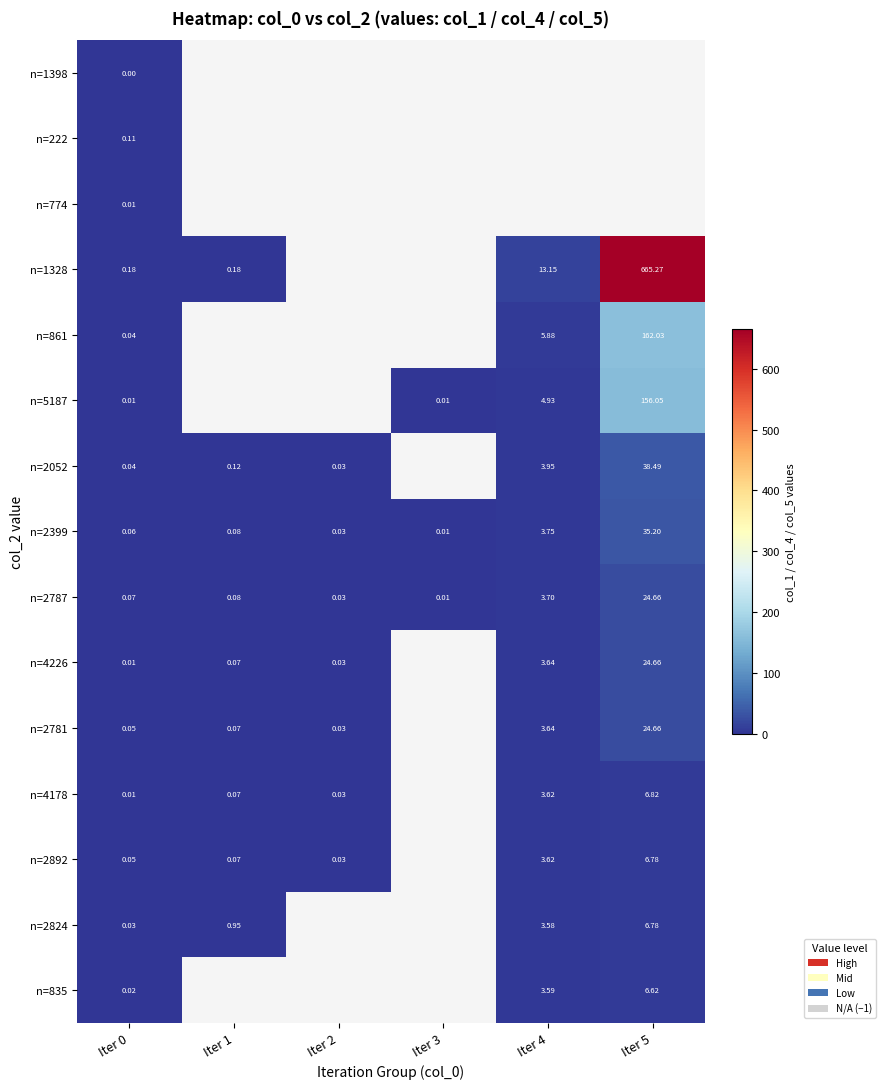

Is the value of n=2892 at Iter 2 greater than the value of n=2399 at Iter 3?

Yes